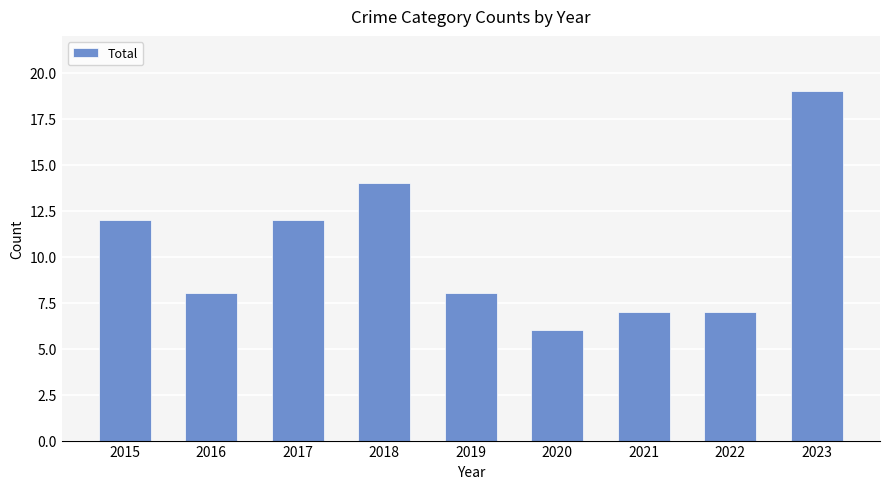

What is the change in value from 2018 to 2023?

+5